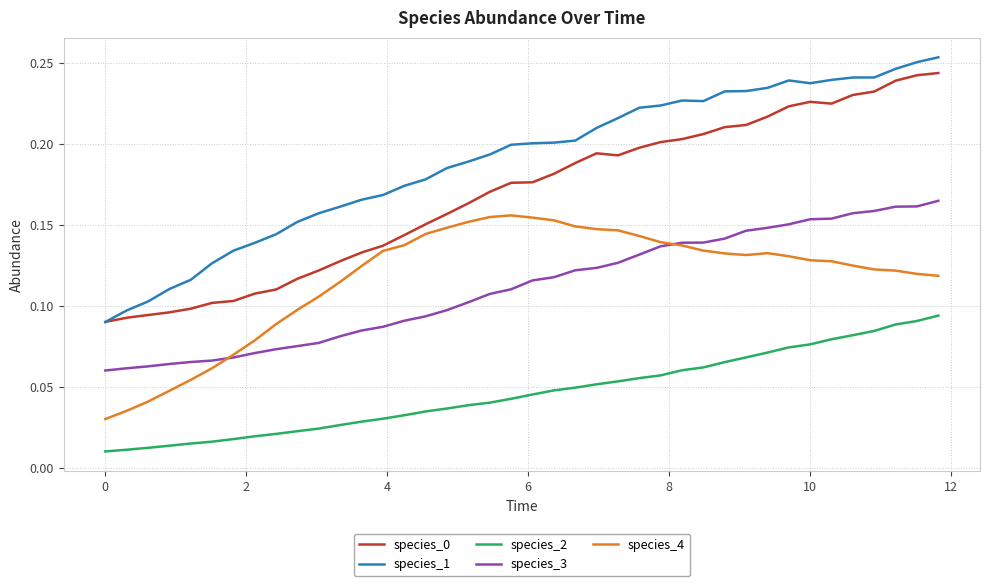

True or false: species_4 and species_1 intersect in this chart.

False